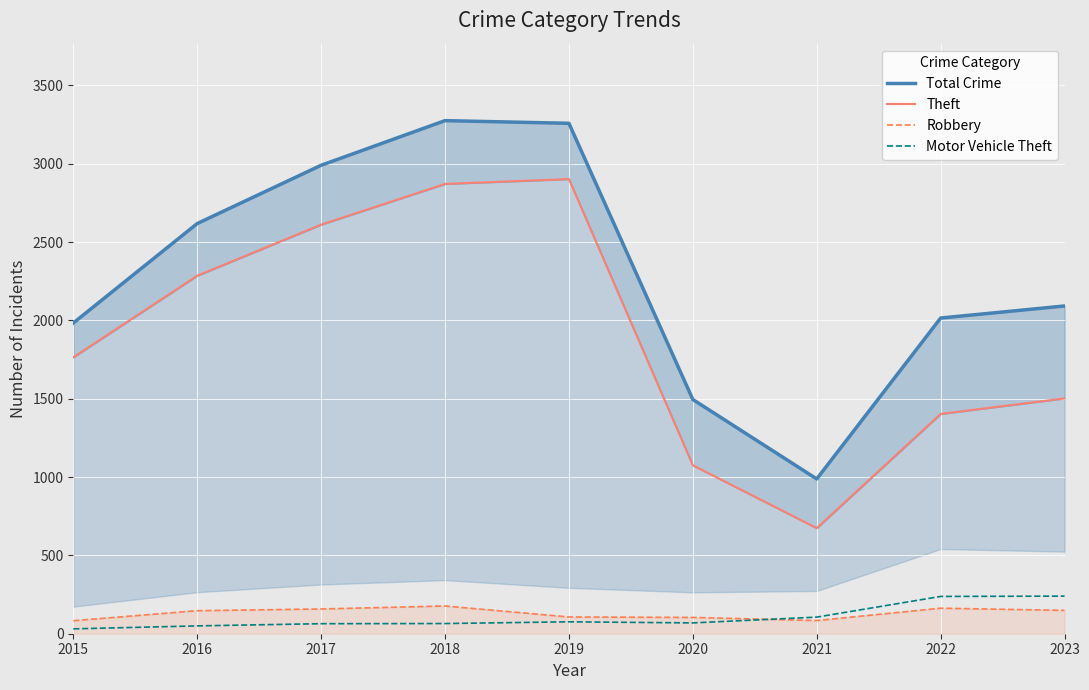

What is the value of the Total Crime point at the 9th from the left?

2092